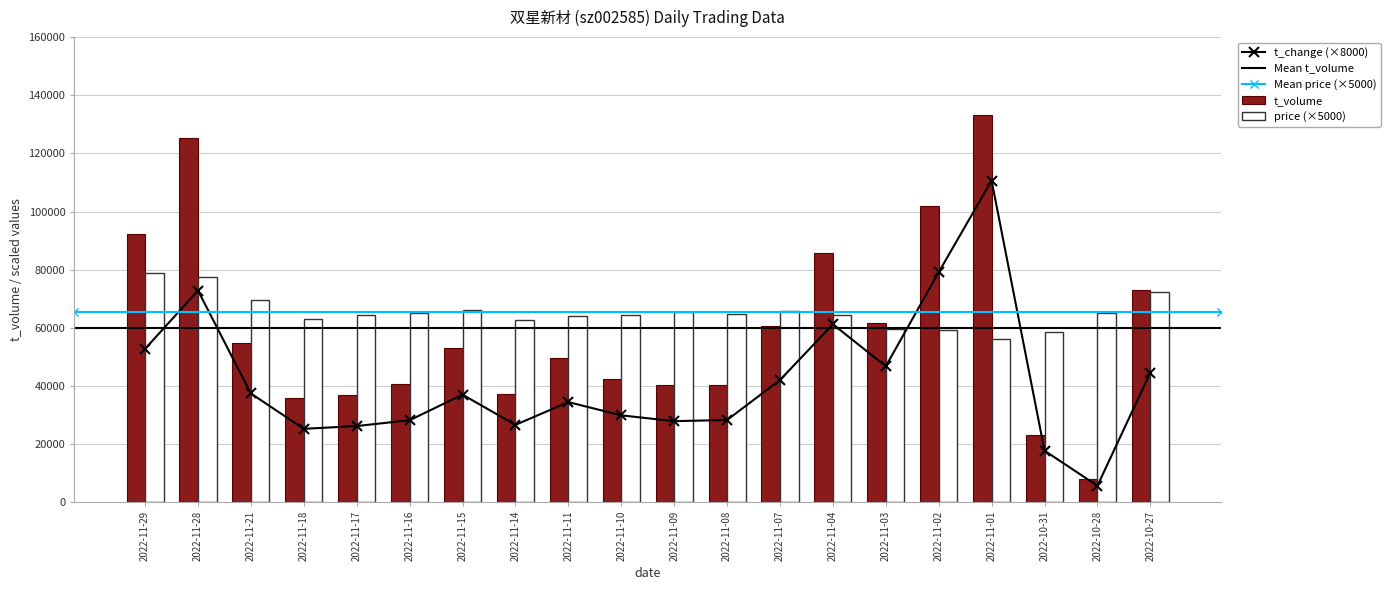

What is the value of the price bar at the 17th from the left?

56250.0